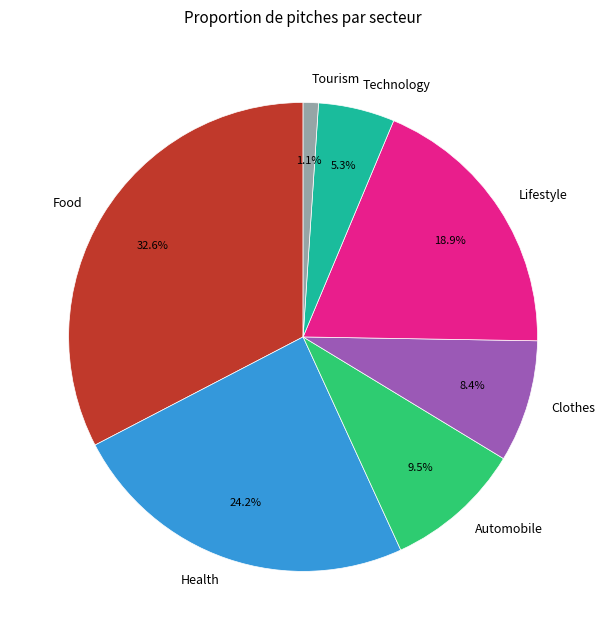

Which category has the smallest portion of the pie?

Tourism